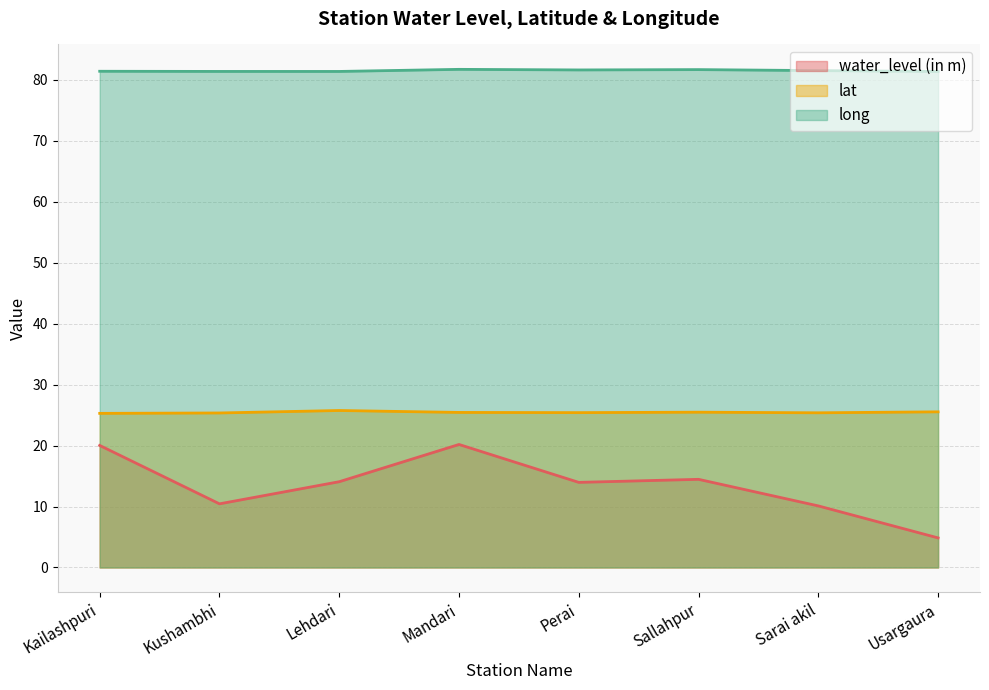

Where is the first local minimum for lat?

Perai